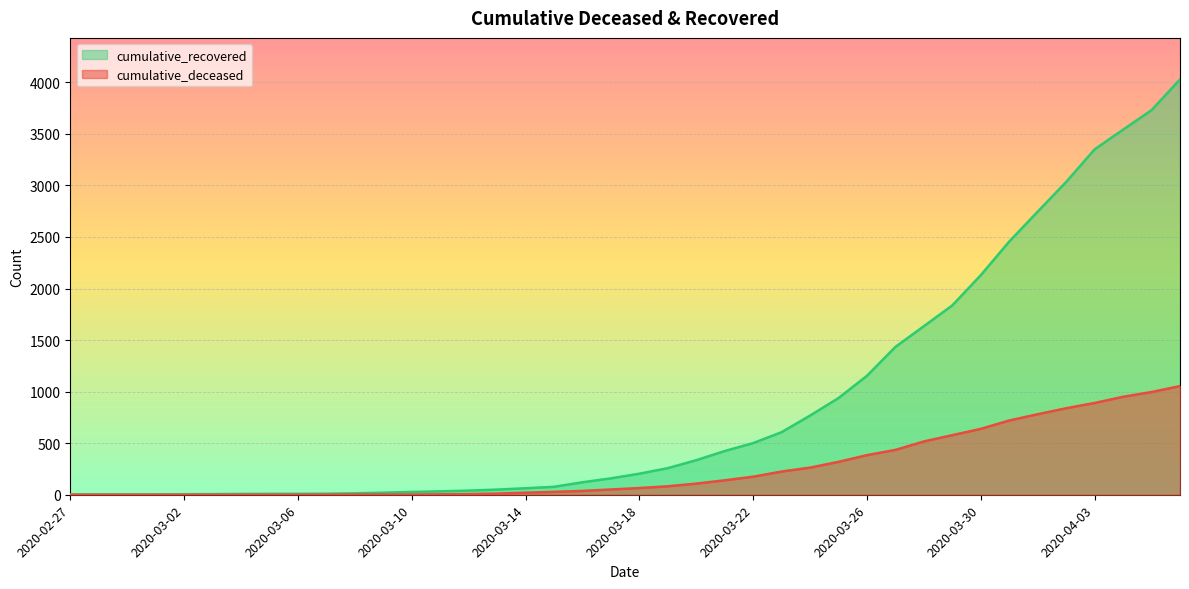

What is the sum of the cumulative_recovered values at 2020-03-12 and 2020-03-23?

647